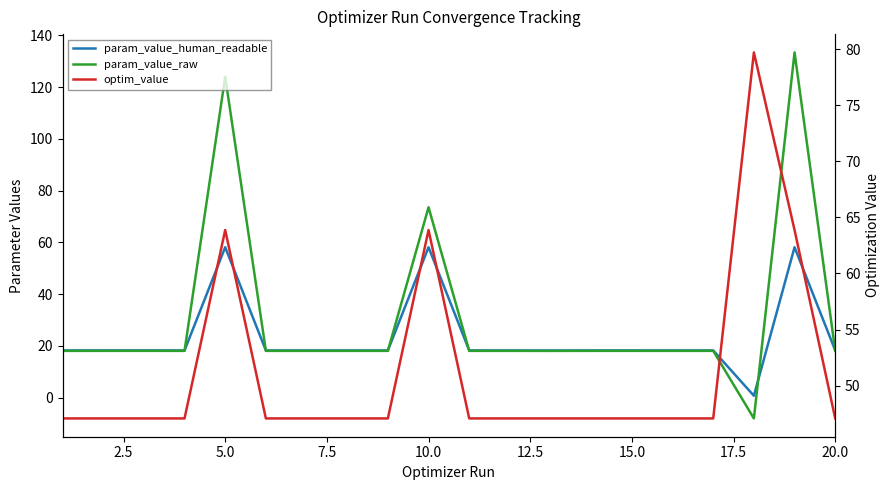

At how many categories does at least one series exceed 21?

20